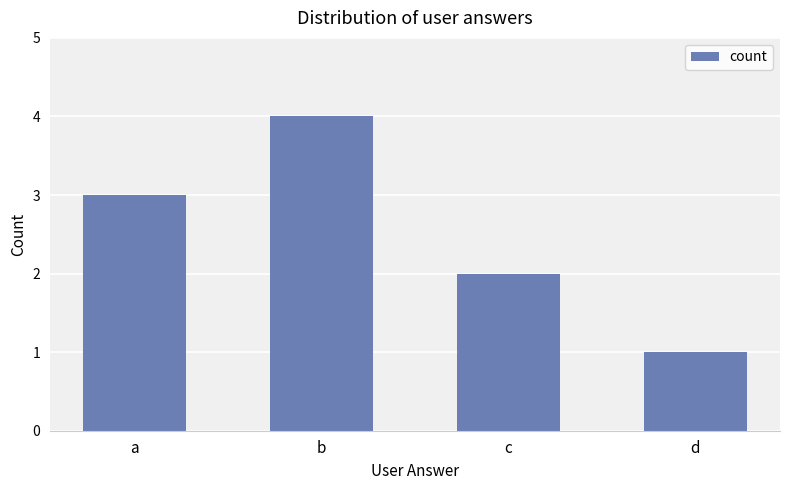

Does the chart contain stacked bars?

No